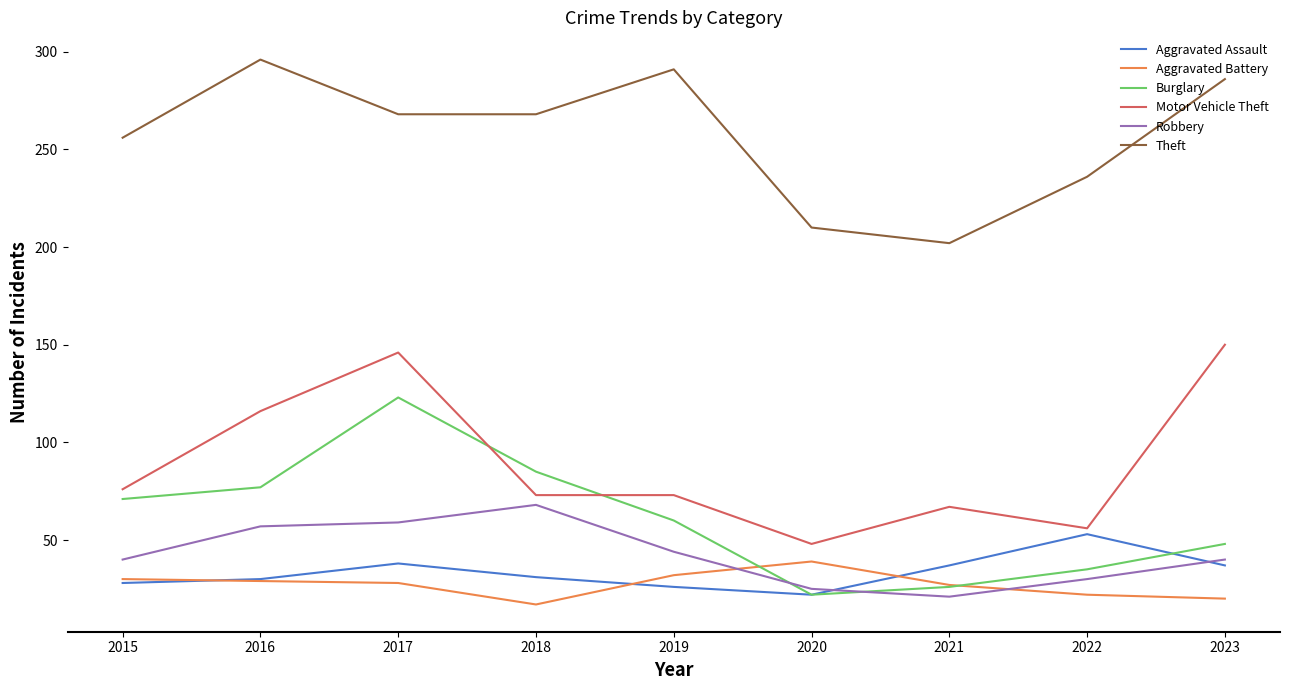

Is this an area chart (filled region under the line)?

No